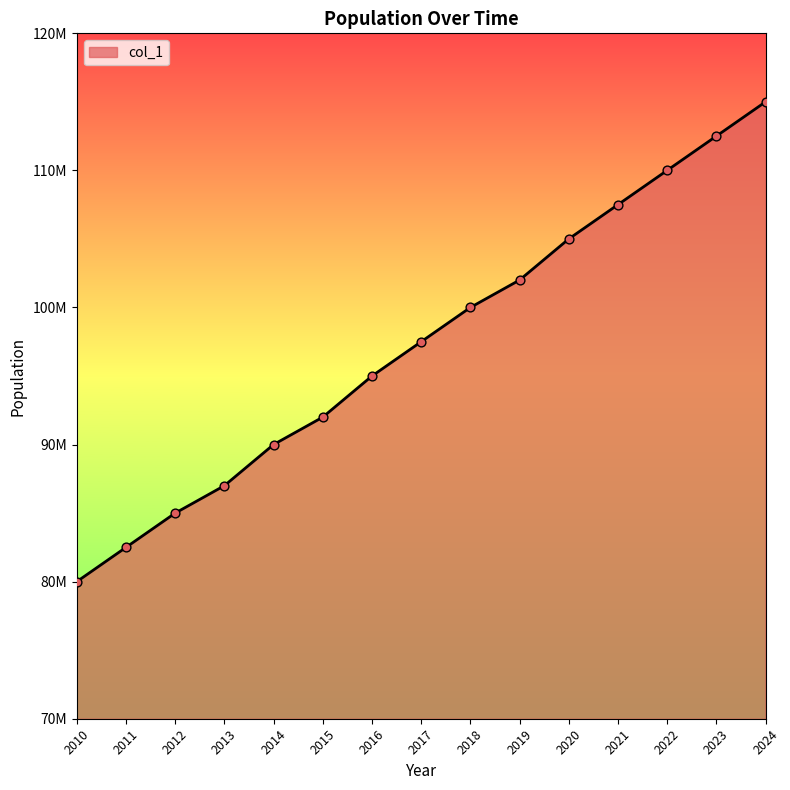

Between 2017 and 2018, which is larger?

2018